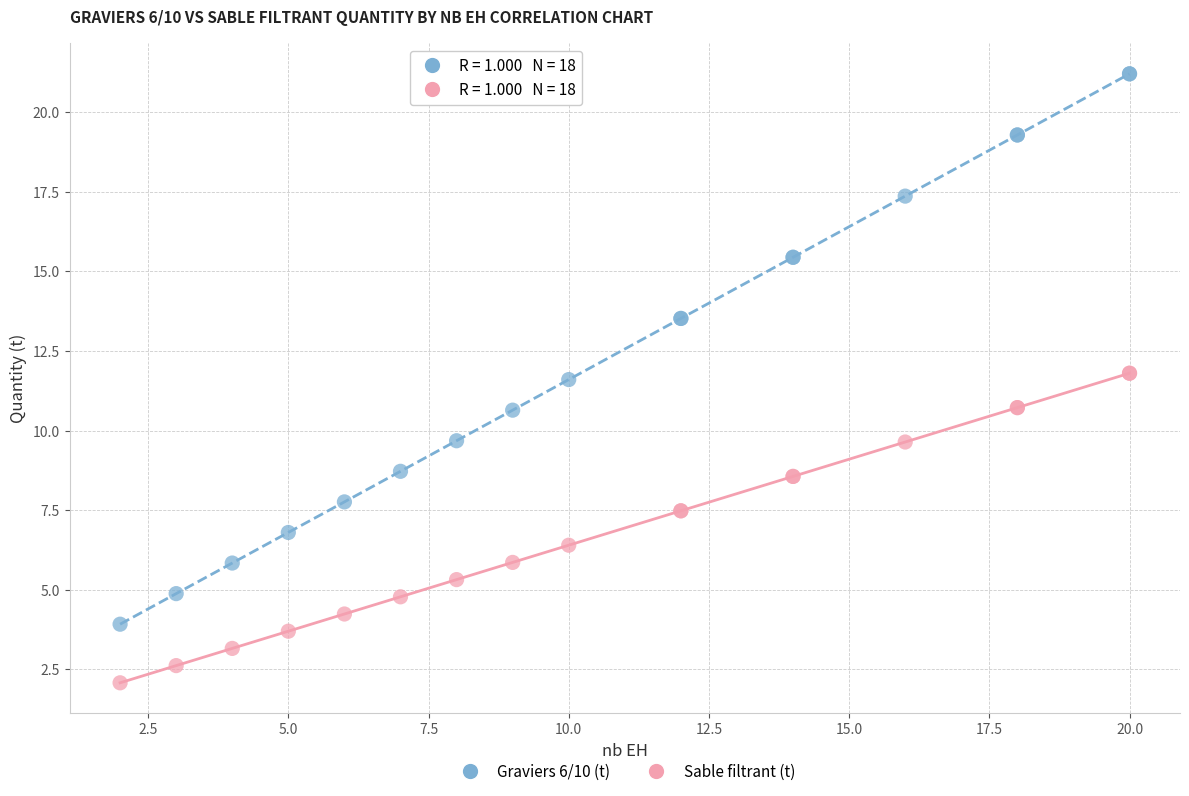

Which series contains the highest Y value?

Graviers 6/10 (t)